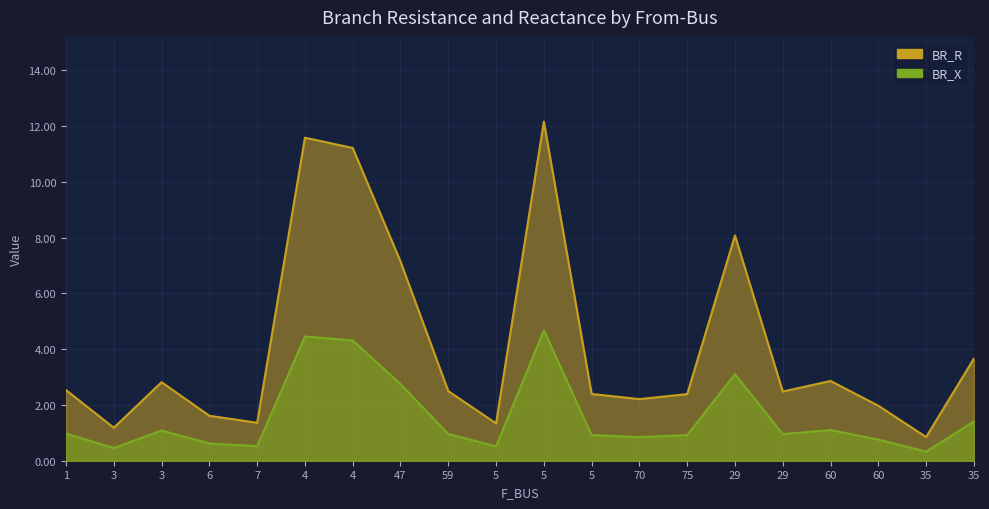

Which category has the highest value in the BR_R series?

5